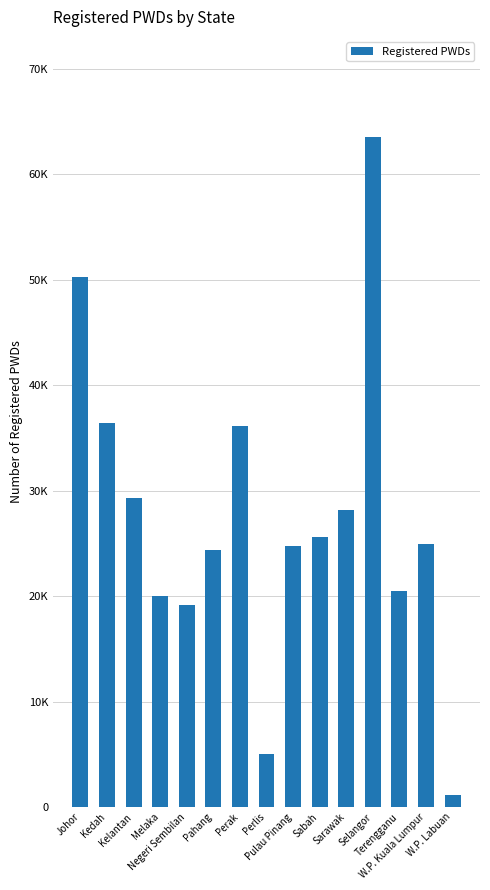

Reading right to left, extract all data points from this chart.

1156	24913	20467	63514	28159	25593	24775	5002	36099	24350	19171	20059	29264	36435	50312